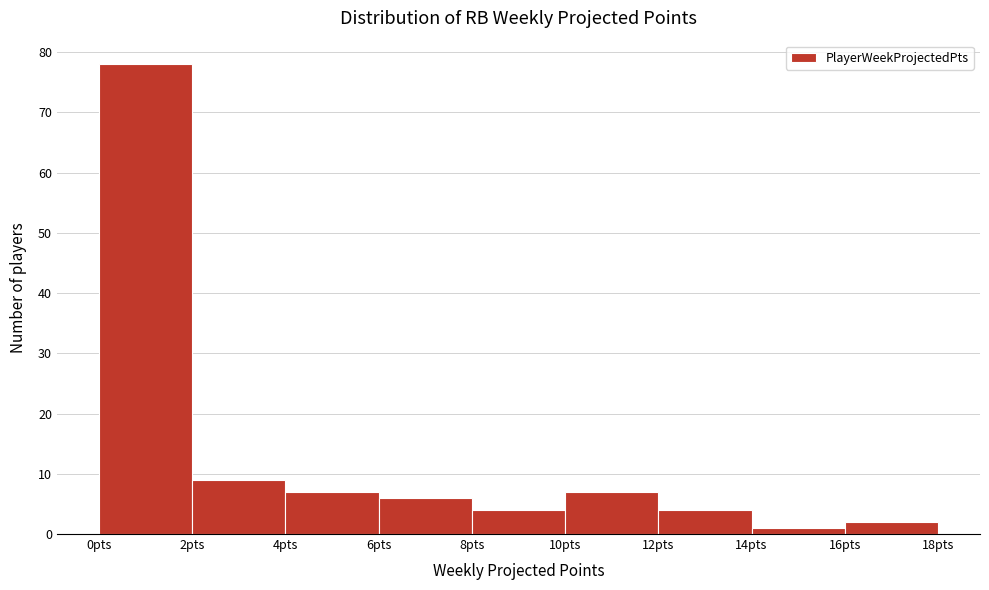

Reading left to right, transcribe this chart: for each bar, give the range it covers on the x-axis and its height. The values are not printed on the chart, so give them approximately, as read against the axis.

0 to 2: 78
2 to 4: 9
4 to 6: 7
6 to 8: 6
8 to 10: 4
10 to 12: 7
12 to 14: 4
14 to 16: 1
16 to 18: 2